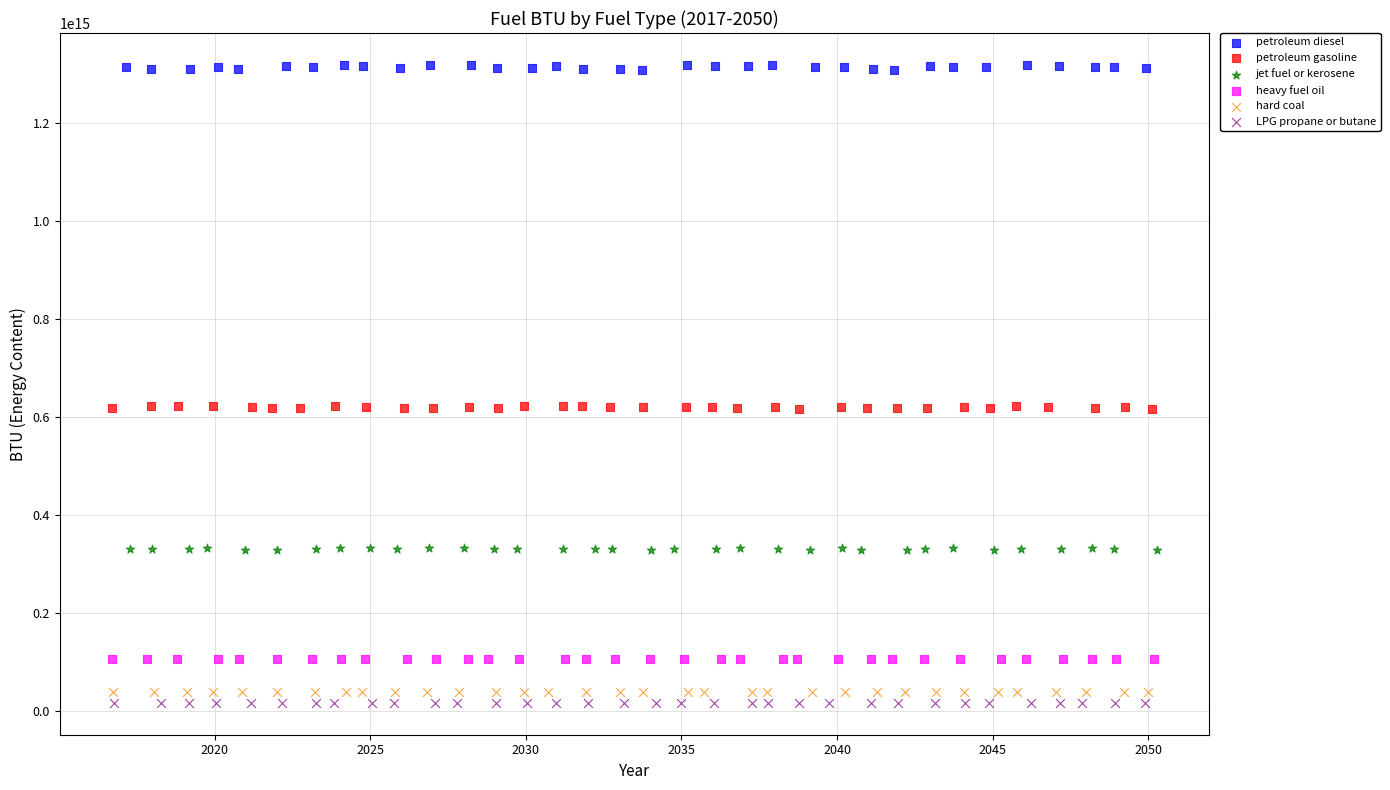

Which series contains the highest Y value?

petroleum diesel